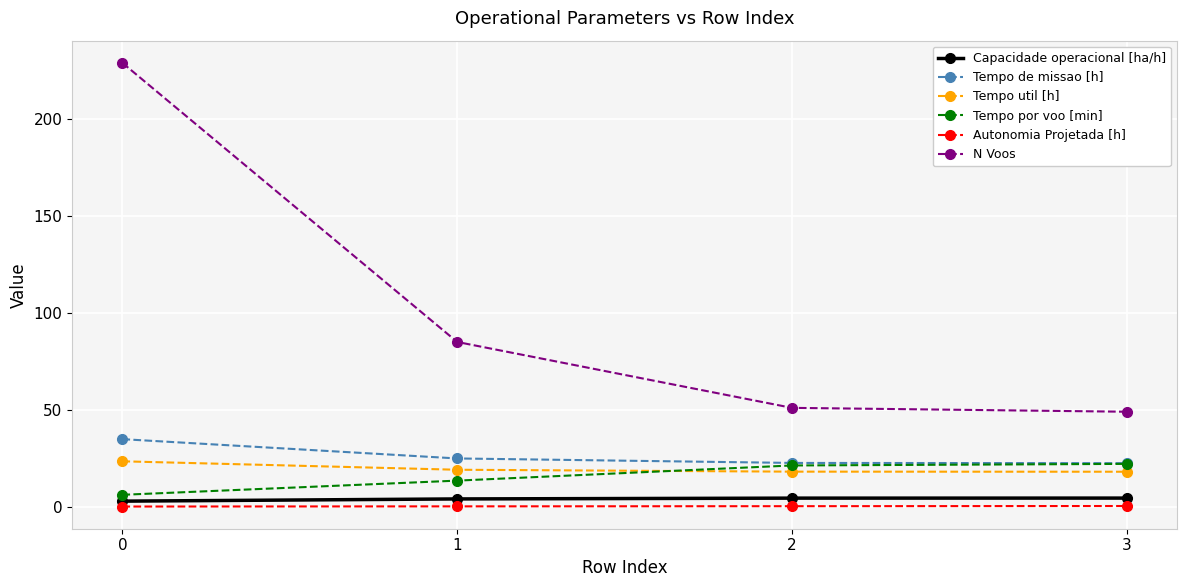

Between 1 and 3, which series saw the biggest shift?

N Voos